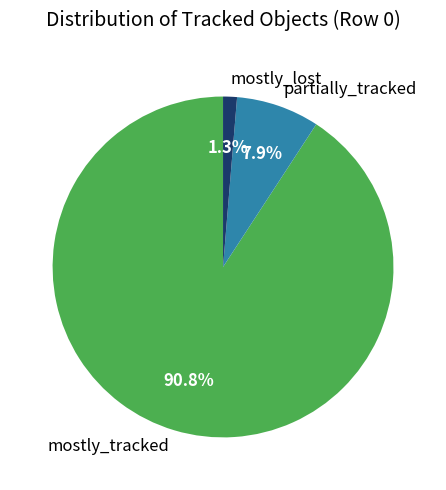

Count the number of slices in the pie.

3